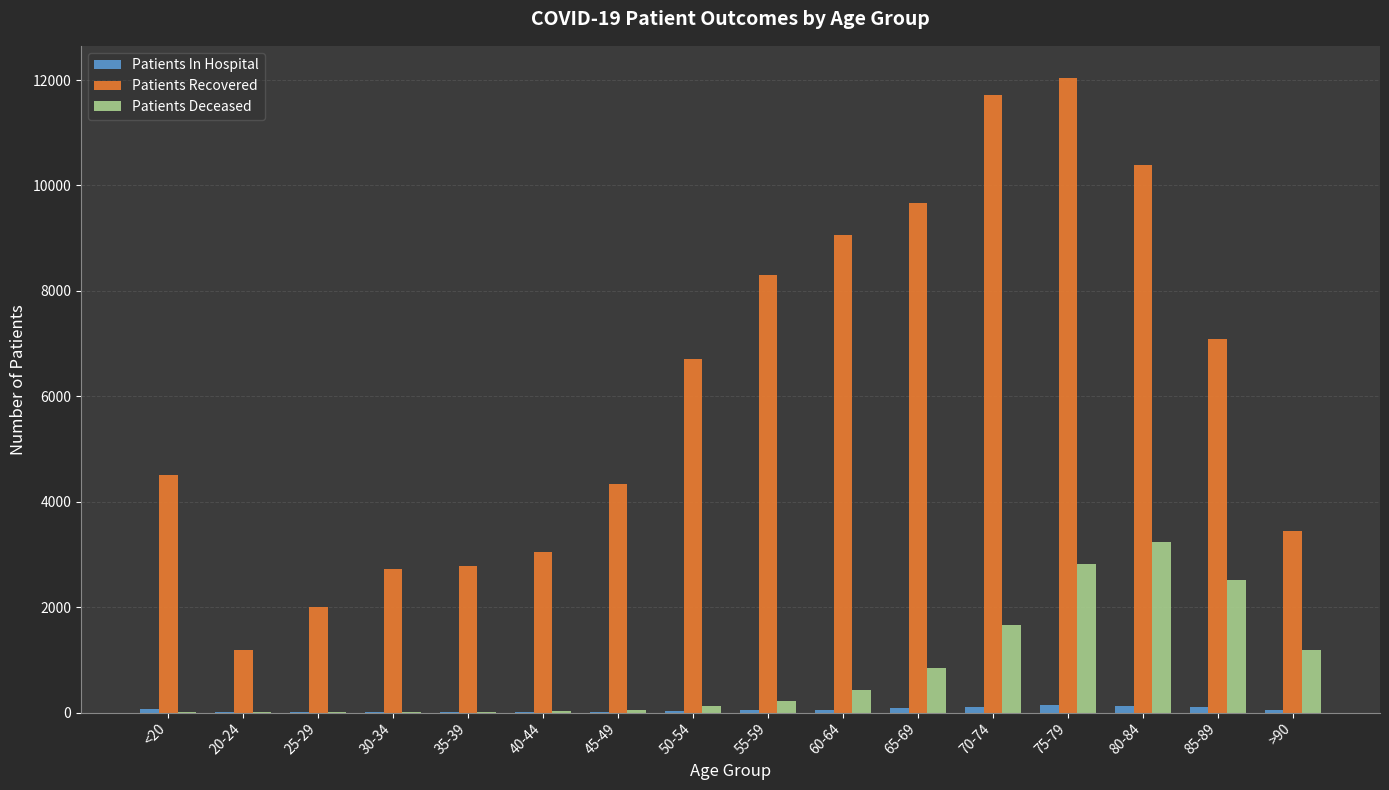

What value does the Patients Deceased series have at 65-69?

836